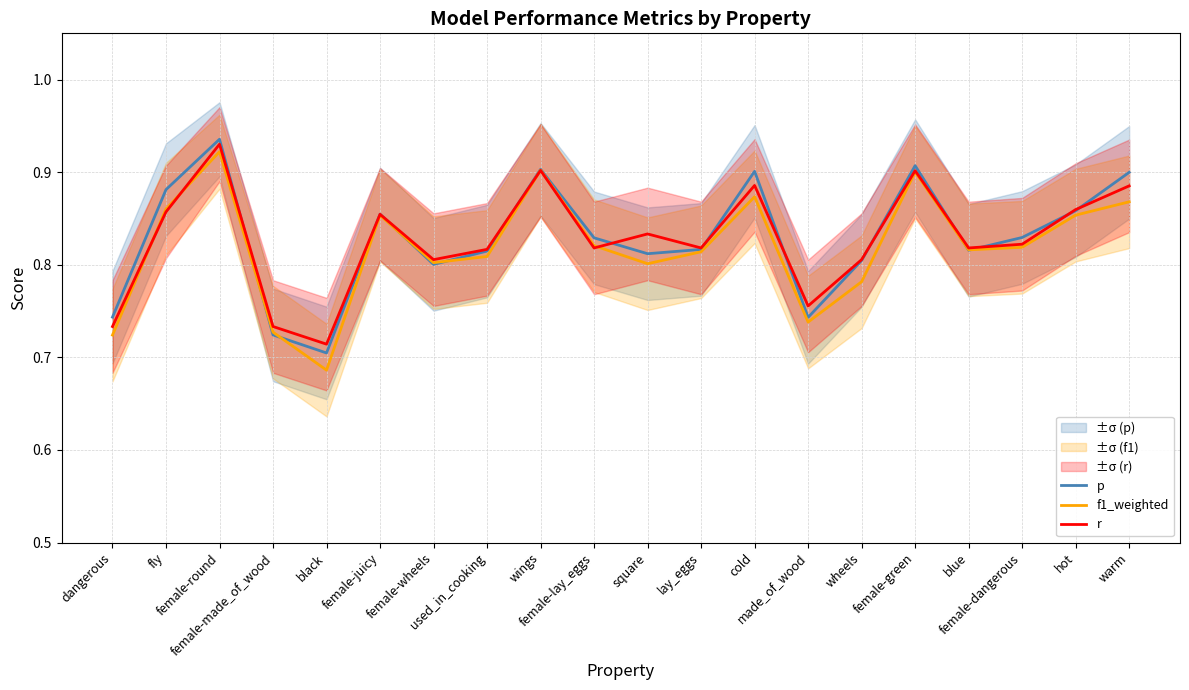

List the labels in order of r value, largest first.

female-round, wings, female-green, cold, warm, hot, fly, female-juicy, square, female-dangerous, female-lay_eggs, lay_eggs, blue, used_in_cooking, female-wheels, wheels, made_of_wood, dangerous, female-made_of_wood, black